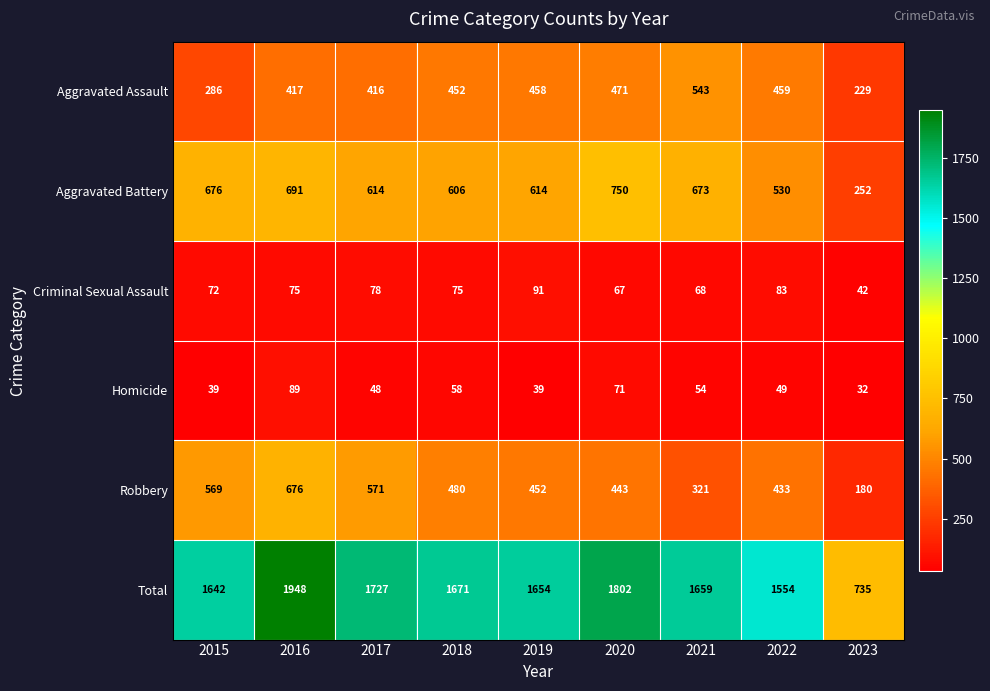

At which category is the sum across all series the highest?

2016